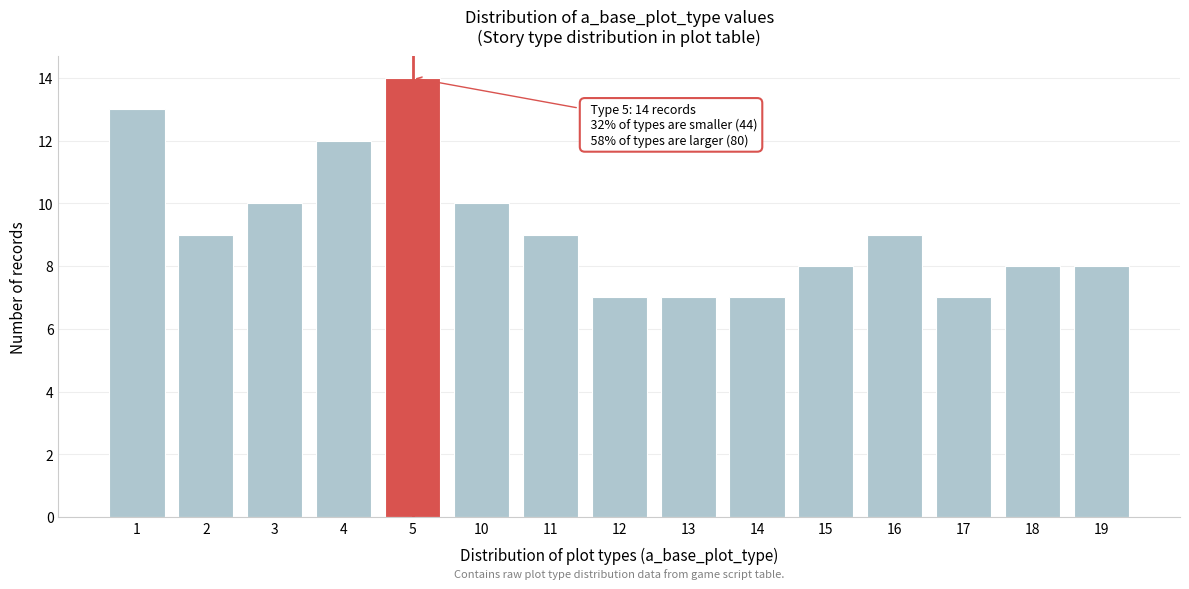

Reading right to left, what are all the values shown in this chart?

8	8	7	9	8	7	7	7	9	10	14	12	10	9	13